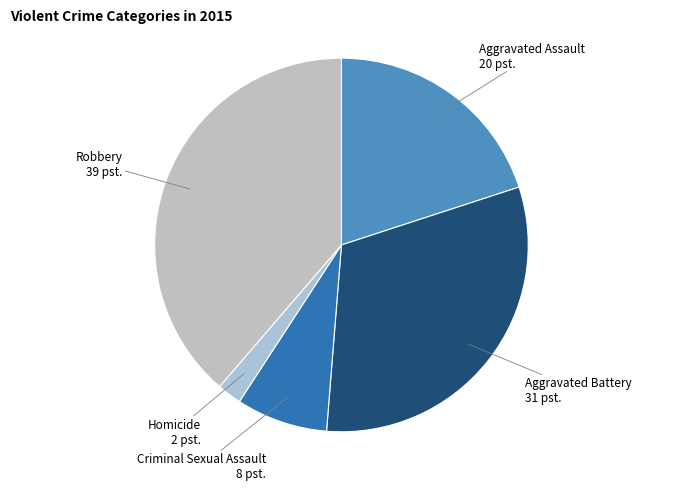

Between Robbery and Homicide, which is larger?

Robbery